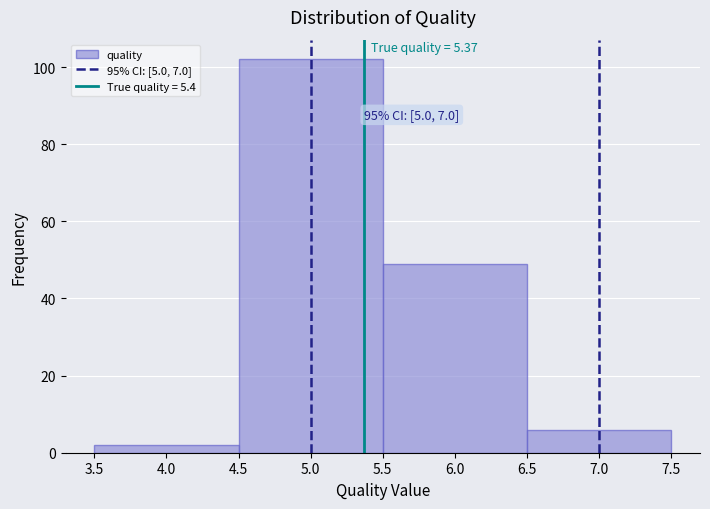

Over which range of the x-axis is the bar tallest?

4.5 to 5.5